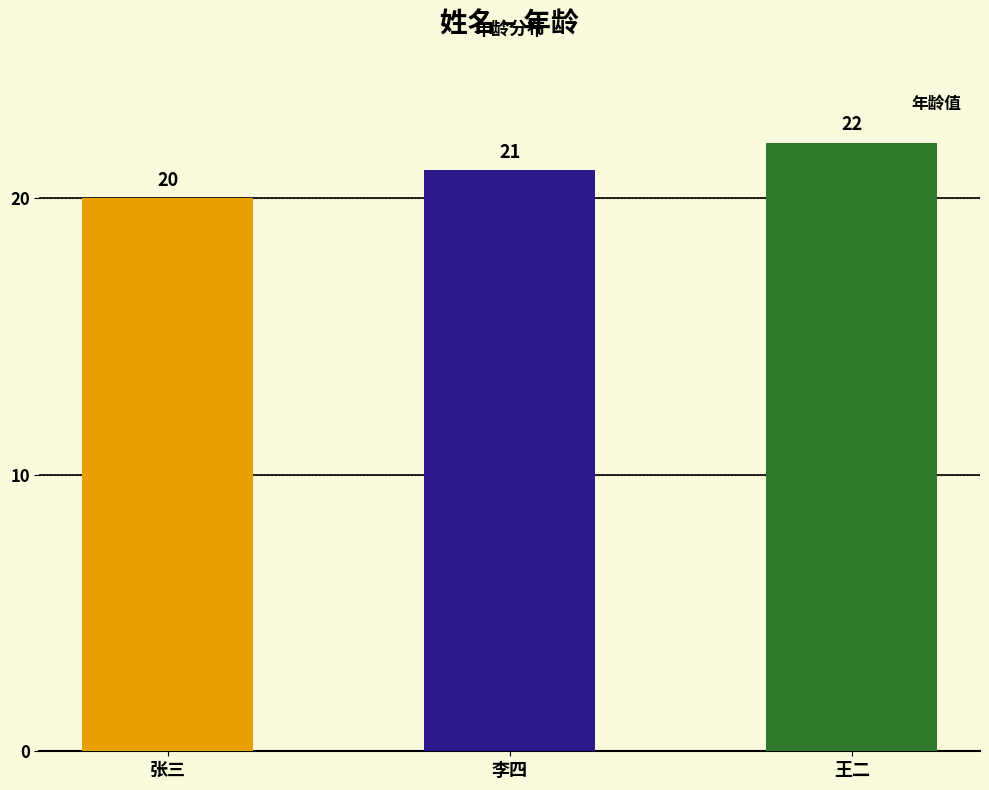

What is the ratio of the value at 王二 to the value at 张三?

1.1